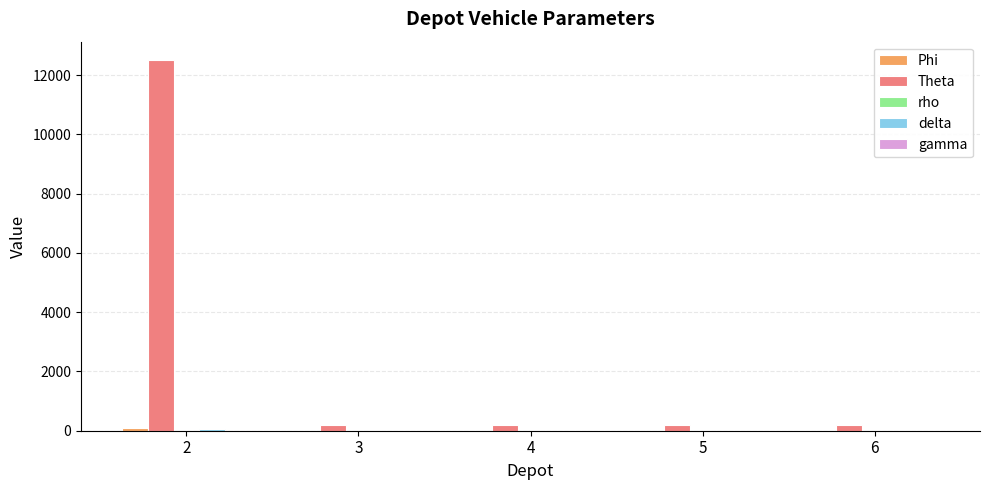

Between 2 and 3, which series saw the biggest shift?

Theta